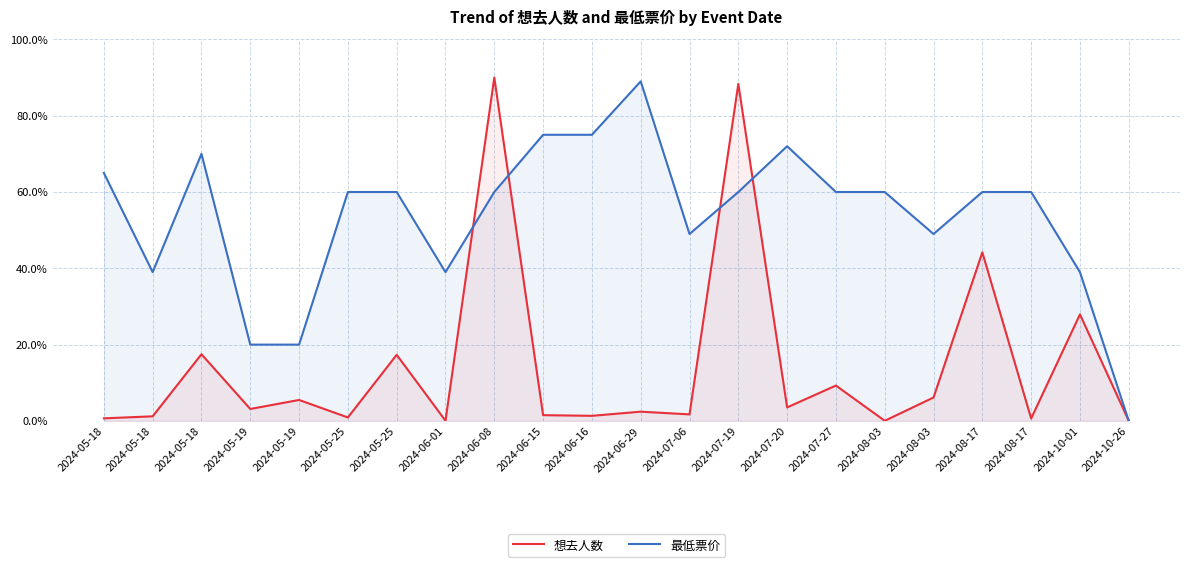

Which series has the largest range (max minus min)?

想去人数